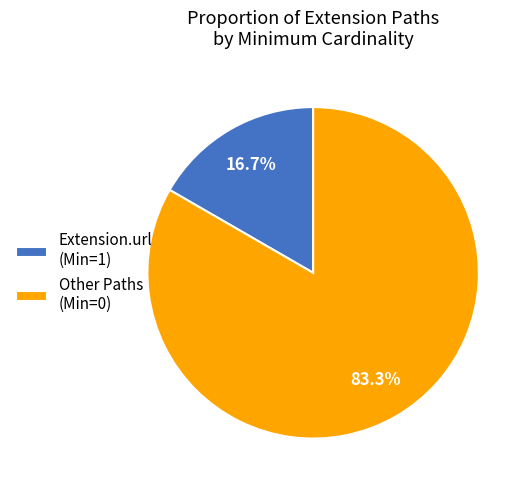

Do Extension.url (Min=1) and Other Paths (Min=0) together represent more than half of the pie?

Yes